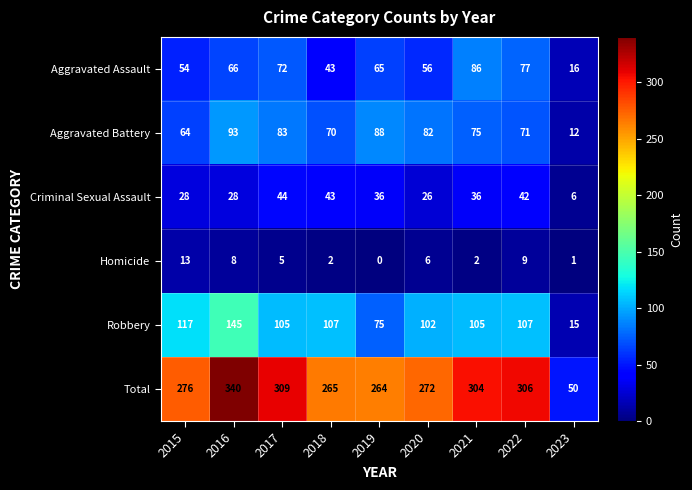

Which label corresponds to the smallest value in the chart?

2019